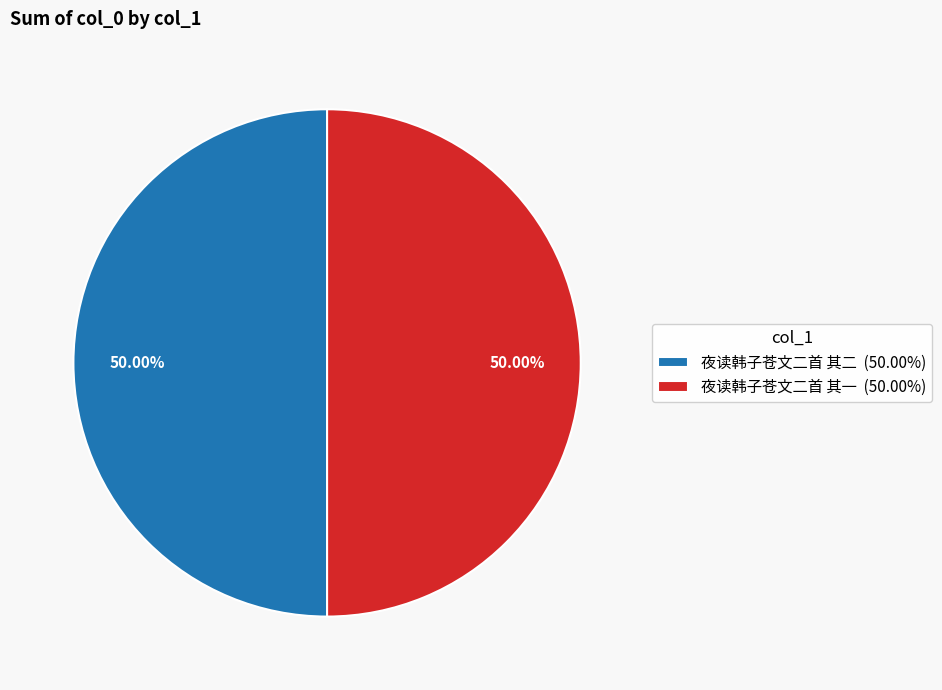

Do 夜读韩子苍文二首 其二 (50.00%) and 夜读韩子苍文二首 其一 (50.00%) together represent more than half of the pie?

Yes